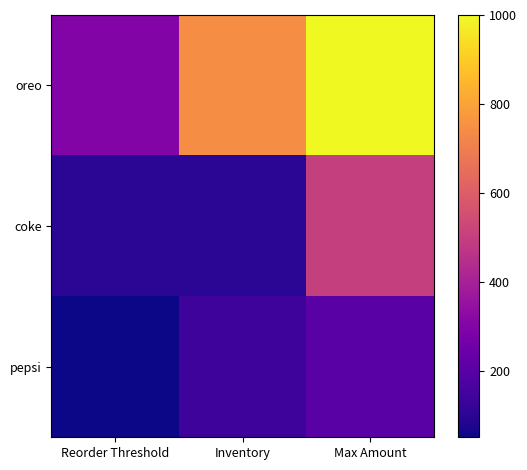

What is the spread (max minus min) of values at Reorder Threshold?

250